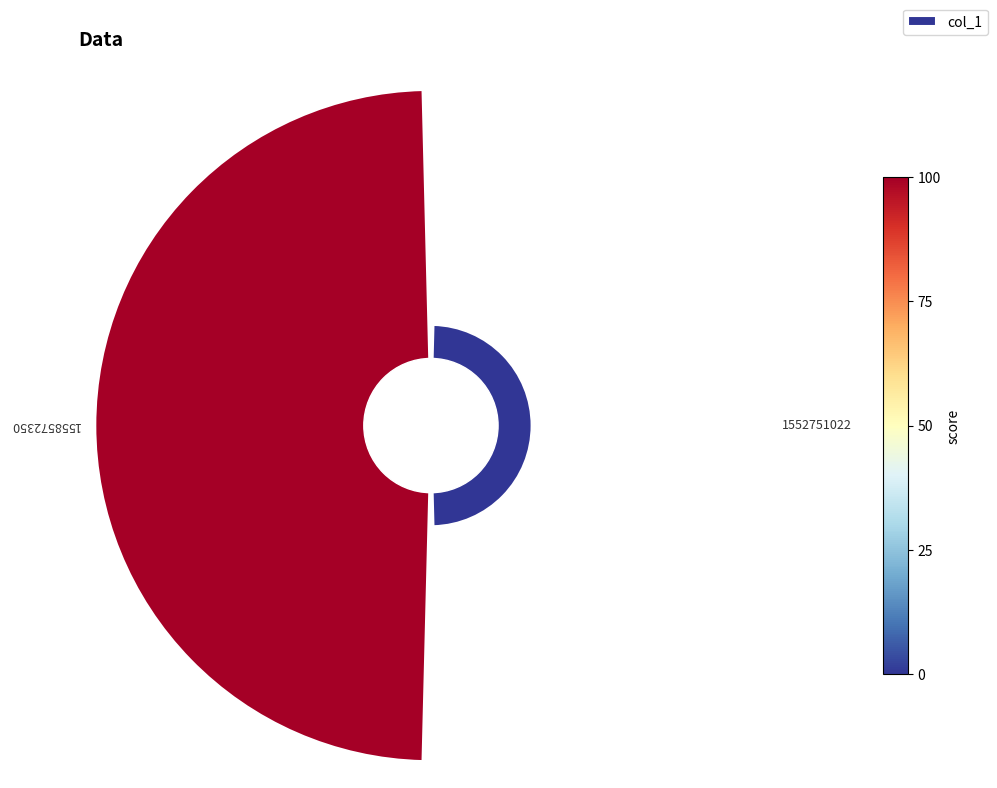

True or false: 1 accounts for 90% of the total.

False